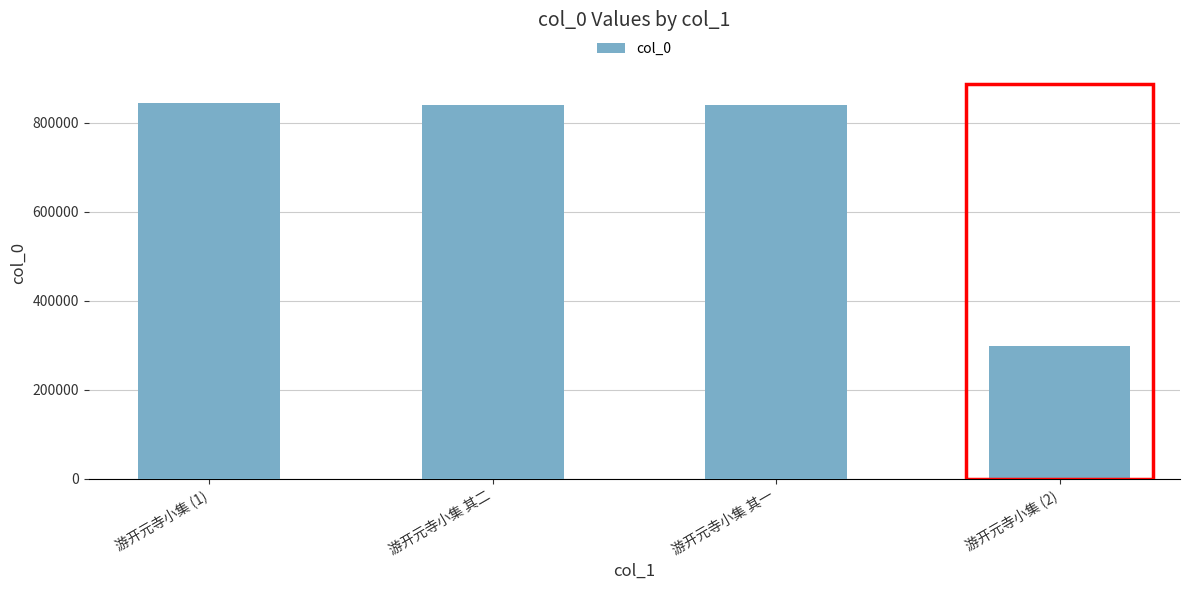

What is the approximate value at 游开元寺小集 其一, to the nearest 50?

839050